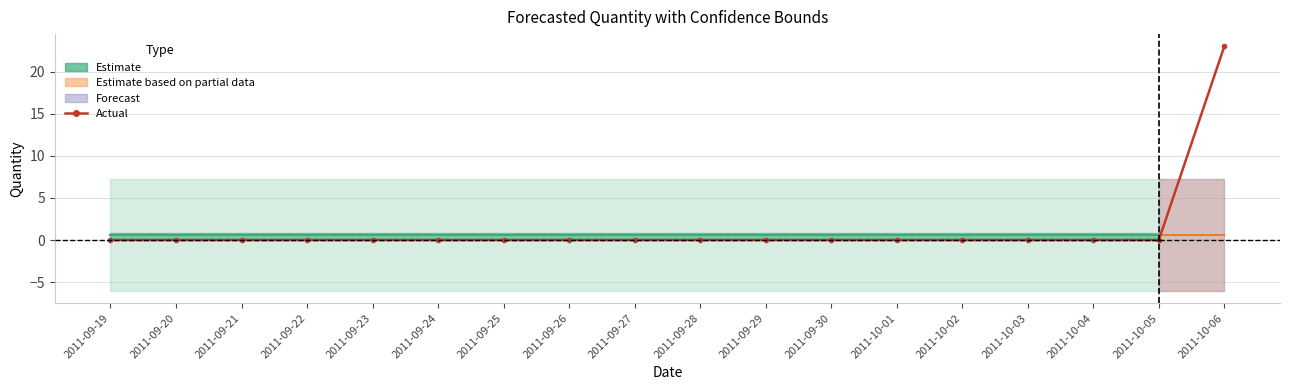

Which category has the lowest value across all series?

2011-09-19